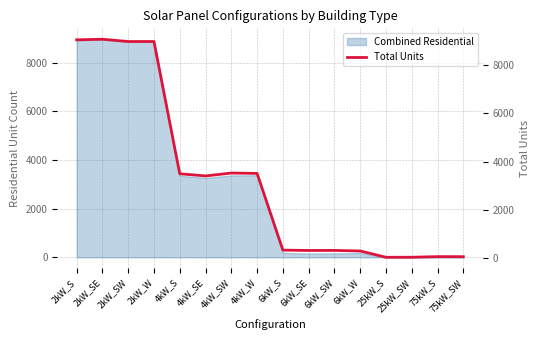

Reading left to right, what are all the values shown in this chart?

2kW_S=9023	2kW_SE=9048	2kW_SW=8953	2kW_W=8954	4kW_S=3495	4kW_SE=3406	4kW_SW=3525	4kW_W=3510	6kW_S=344	6kW_SE=330	6kW_SW=332	6kW_W=309	25kW_S=48	25kW_SW=50	75kW_S=76	75kW_SW=73